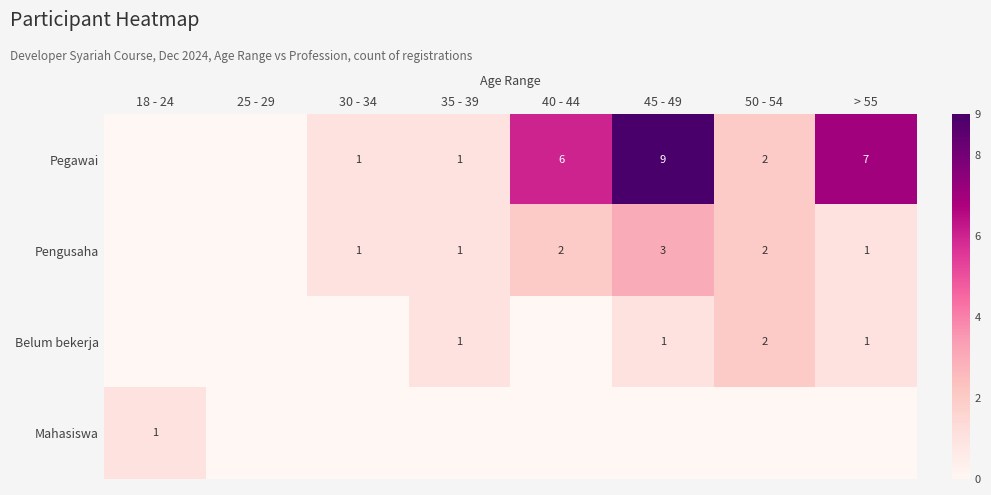

The value of Pegawai at 50 - 54 is 1. True or false?

False